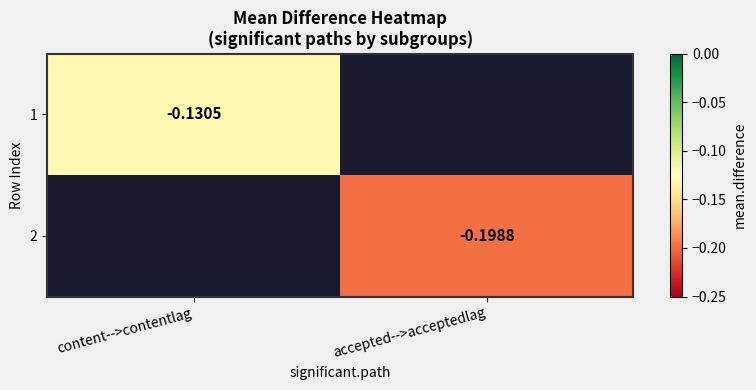

True or false: 2 has a value of -0.2 at accepted-->acceptedlag.

True